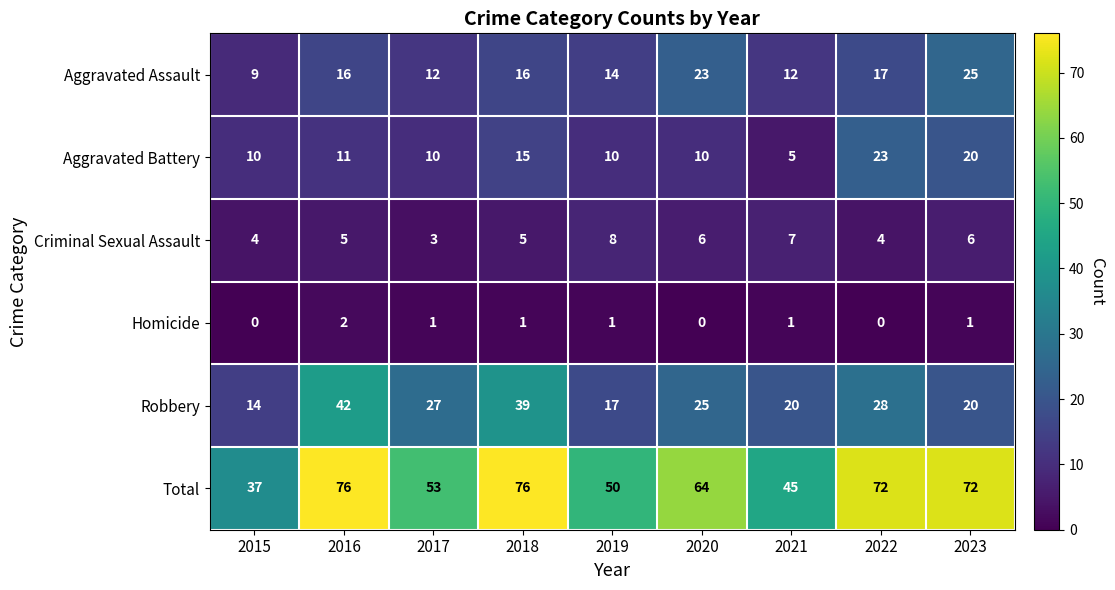

What is the minimum value for Criminal Sexual Assault?

3